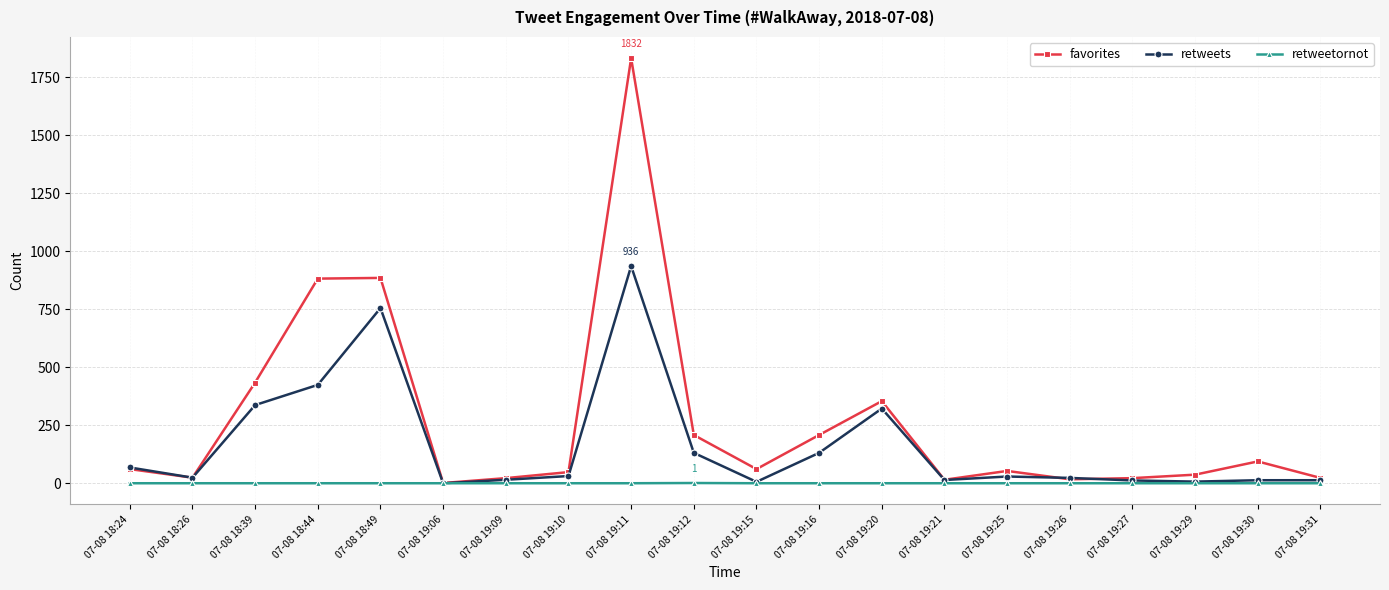

Count the retweetornot values in the range 0 to 1.

20